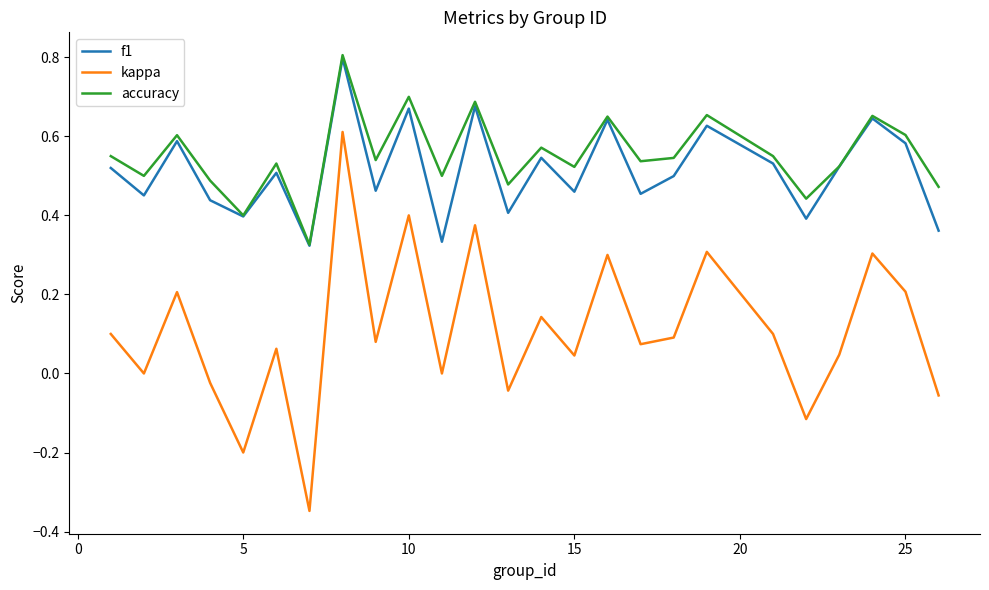

What is the difference between the maximum and minimum values in the kappa series?

1.0